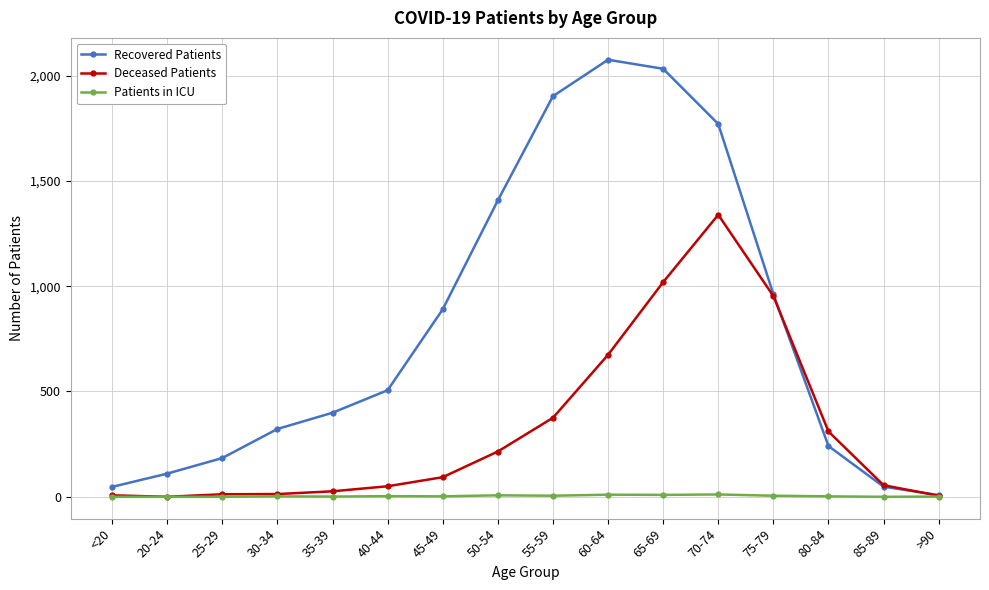

What is the total value across all series at <20?

54